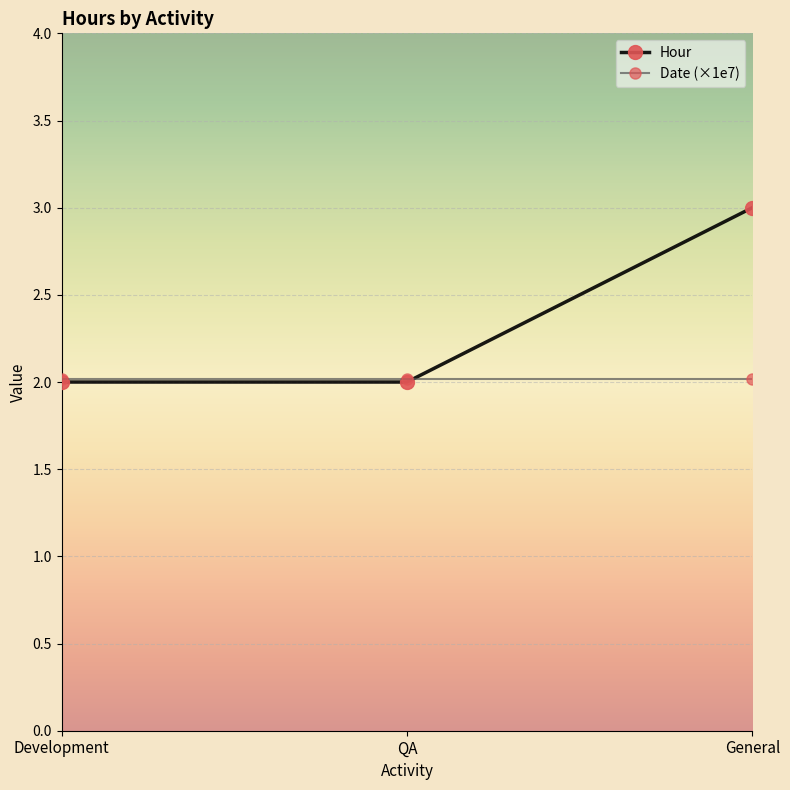

List the series in order of their overall mean, highest first.

Hour, Date (×1e7)